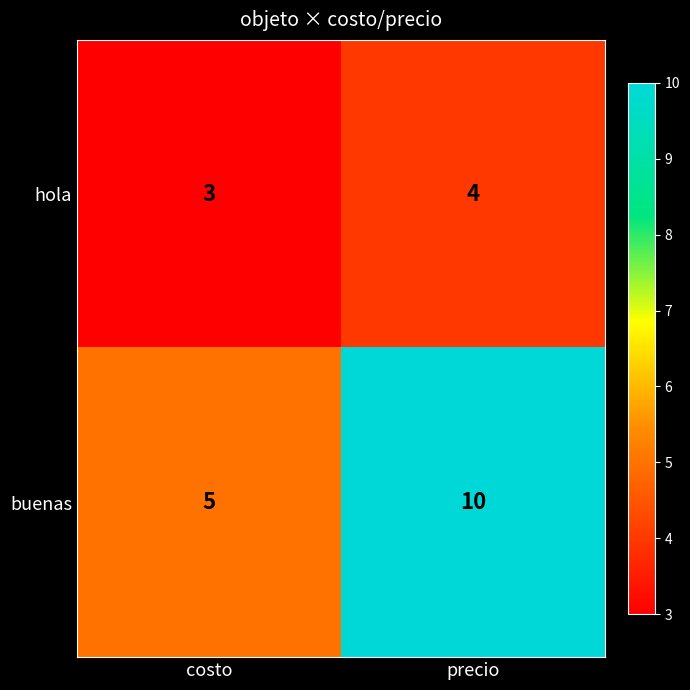

List the series in order of their peak value, lowest first.

hola, buenas